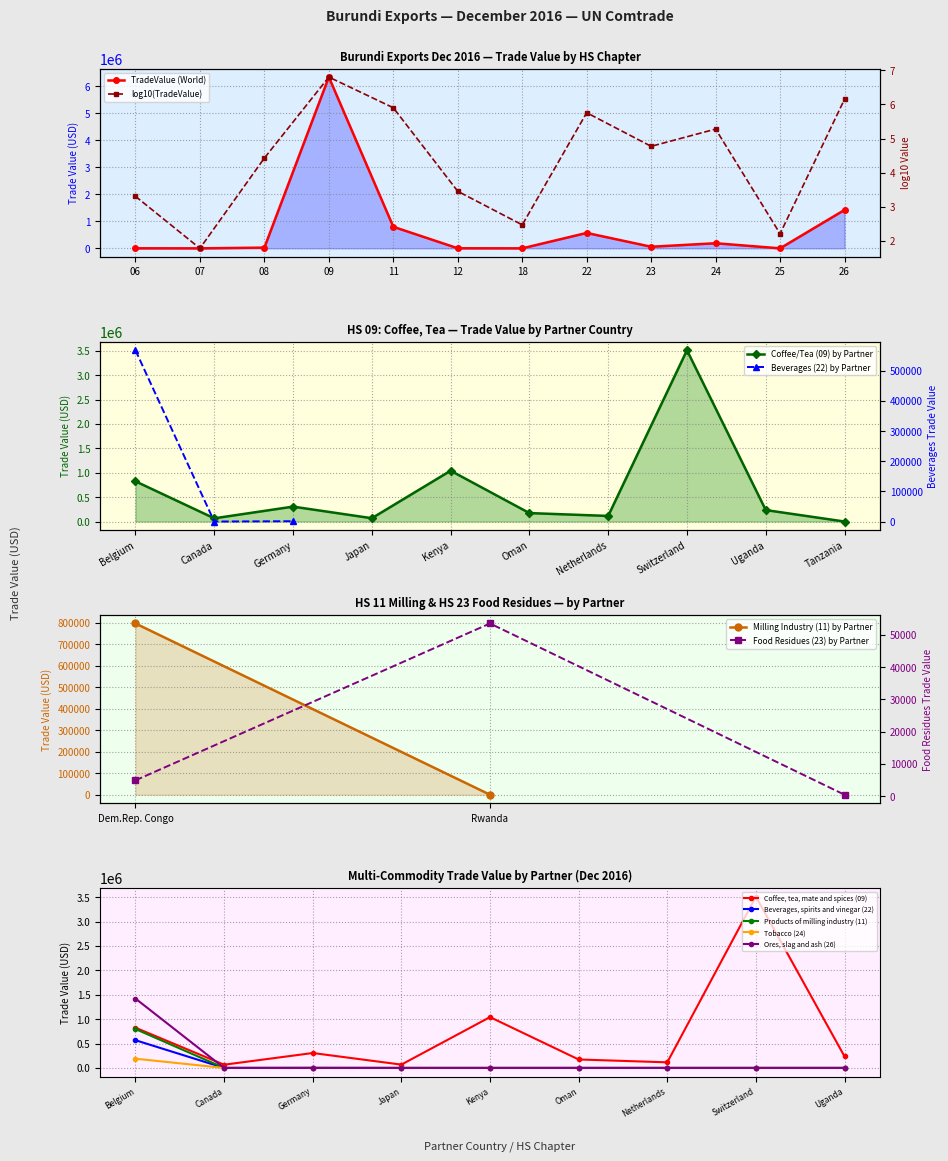

Where is Coffee, tea, mate and spices (09) nearest to the value 1787549?

Kenya